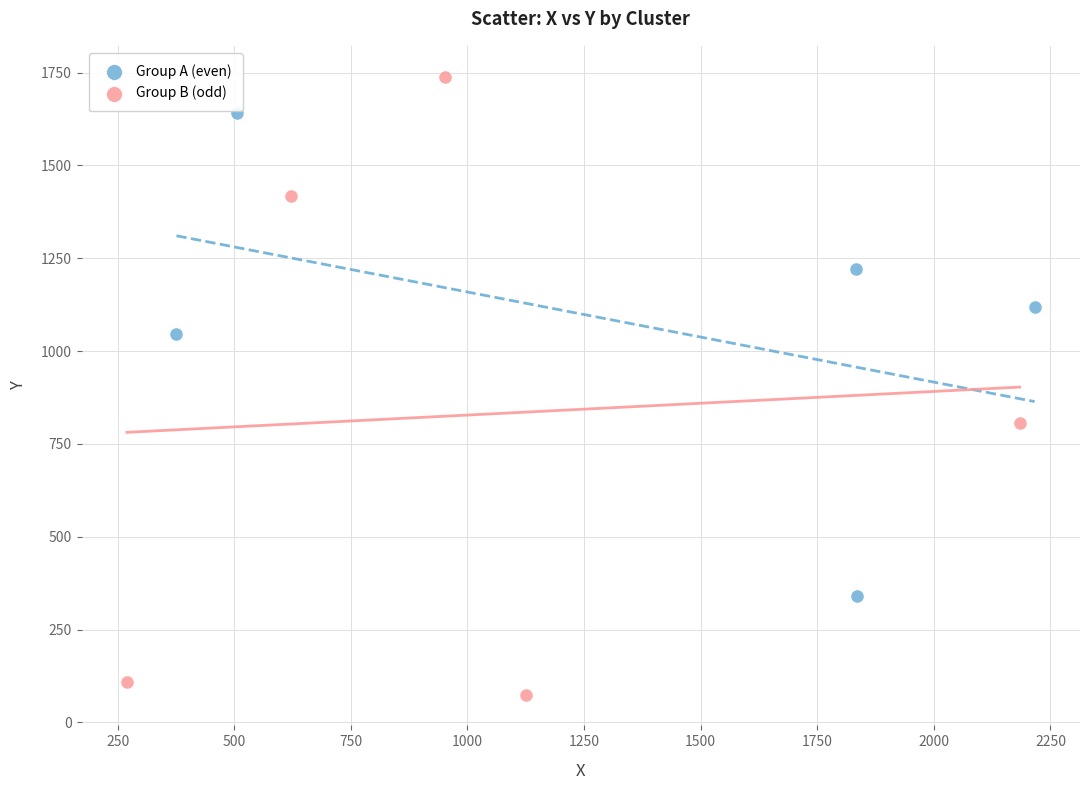

Which series has the largest Y range (max minus min)?

Group B (odd)